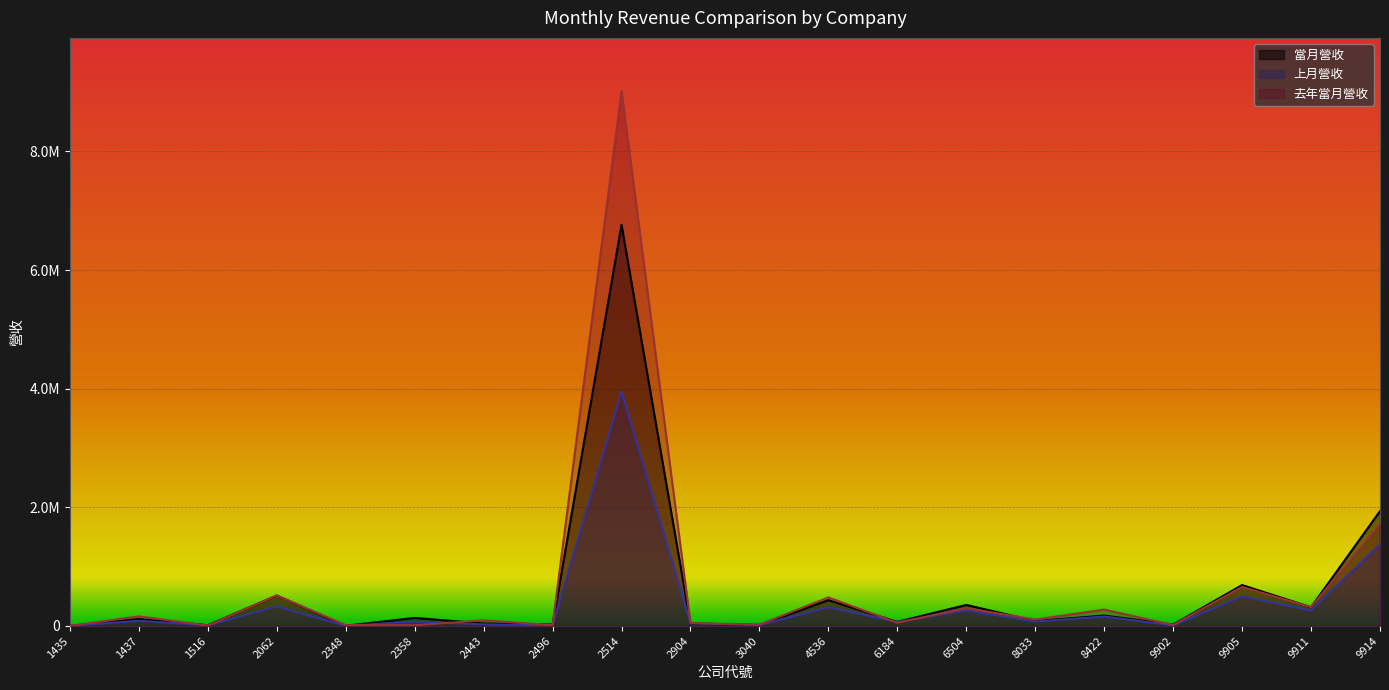

How many intersections are there between 上月營收 and 去年當月營收?

6